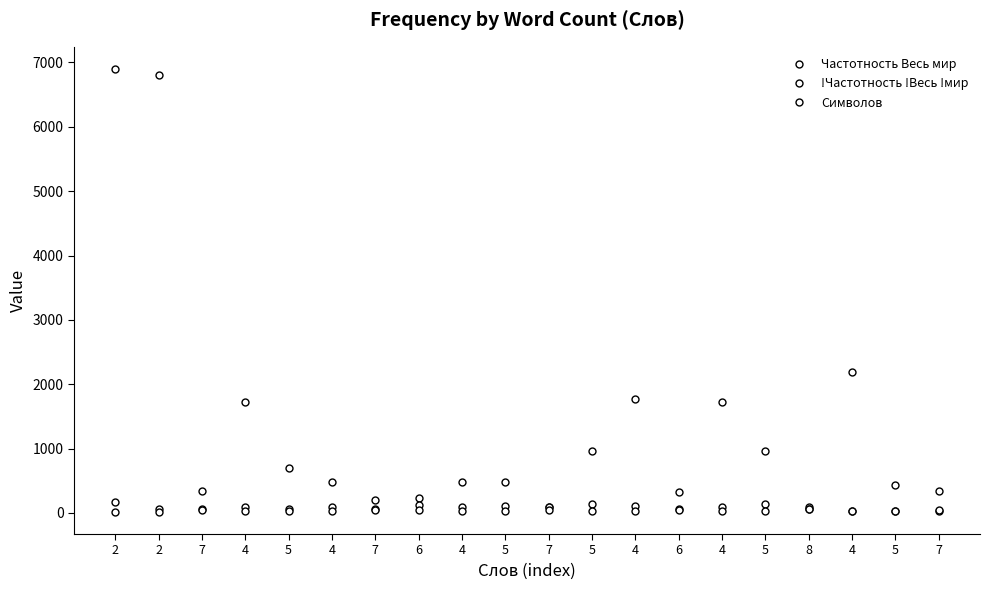

Is this an area chart (filled region under the line)?

No